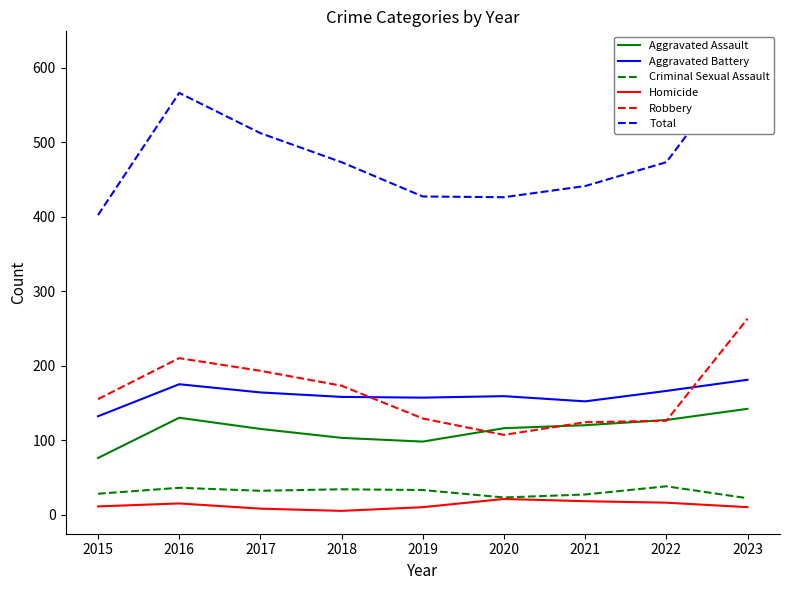

True or false: Aggravated Assault has a value of 186 at 2016.

False